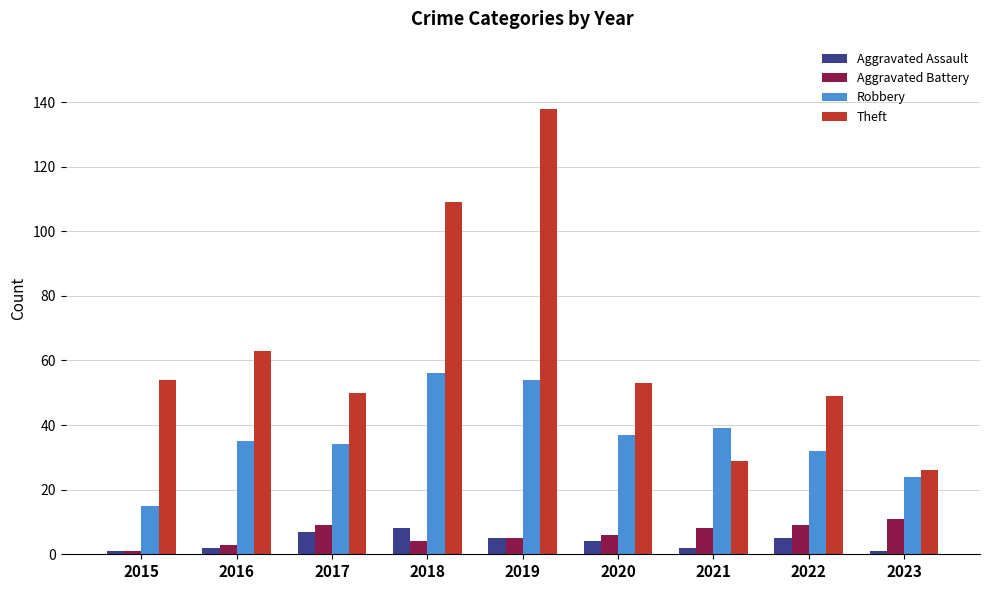

How many groups of bars are there?

9